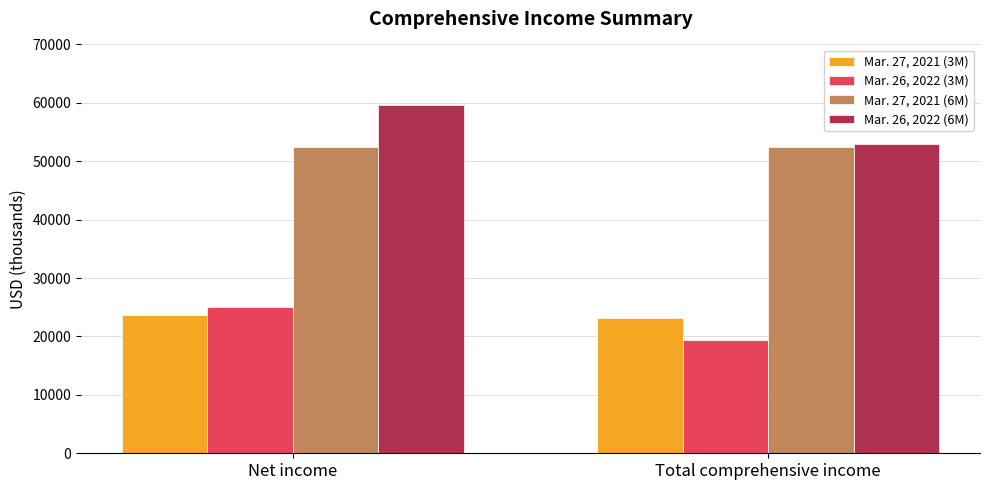

The Mar. 27, 2021 (6M) series shows 27074 at Net income. True or false?

False